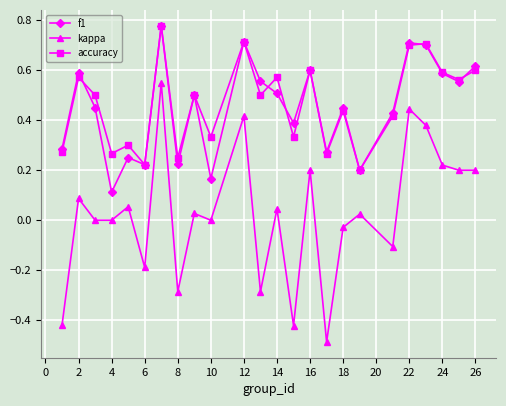

Which series has the largest range (max minus min)?

kappa